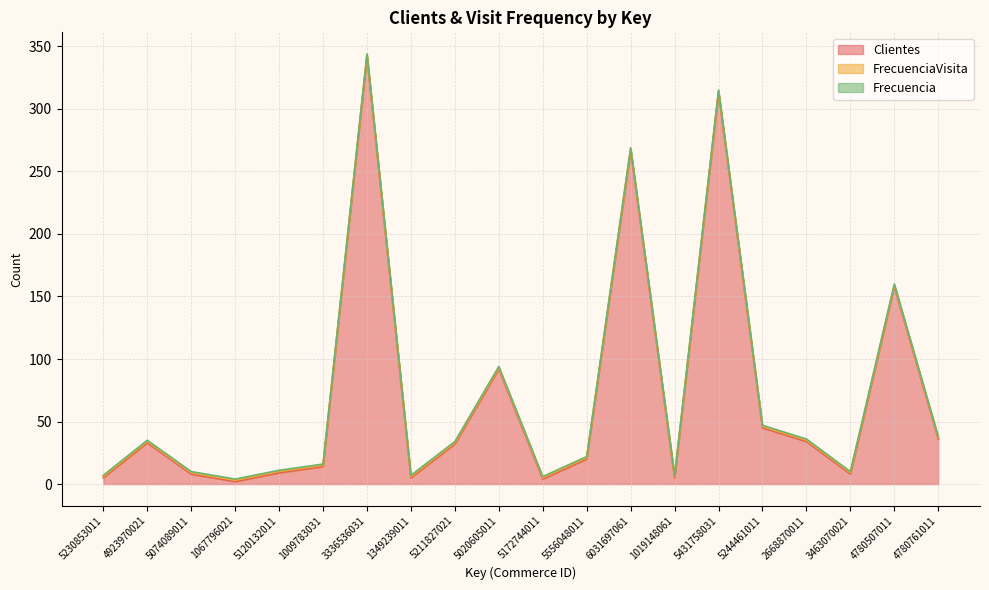

Which series has the largest range (max minus min)?

Clientes